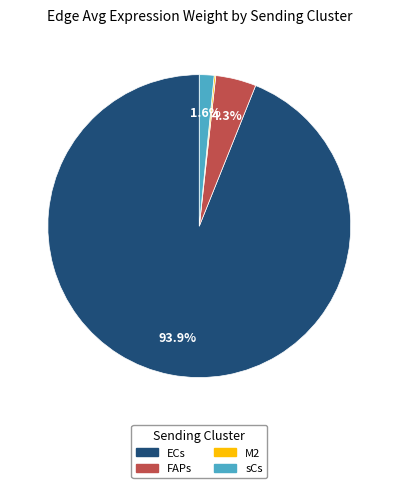

Is there any slice that represents more than half of the pie?

Yes